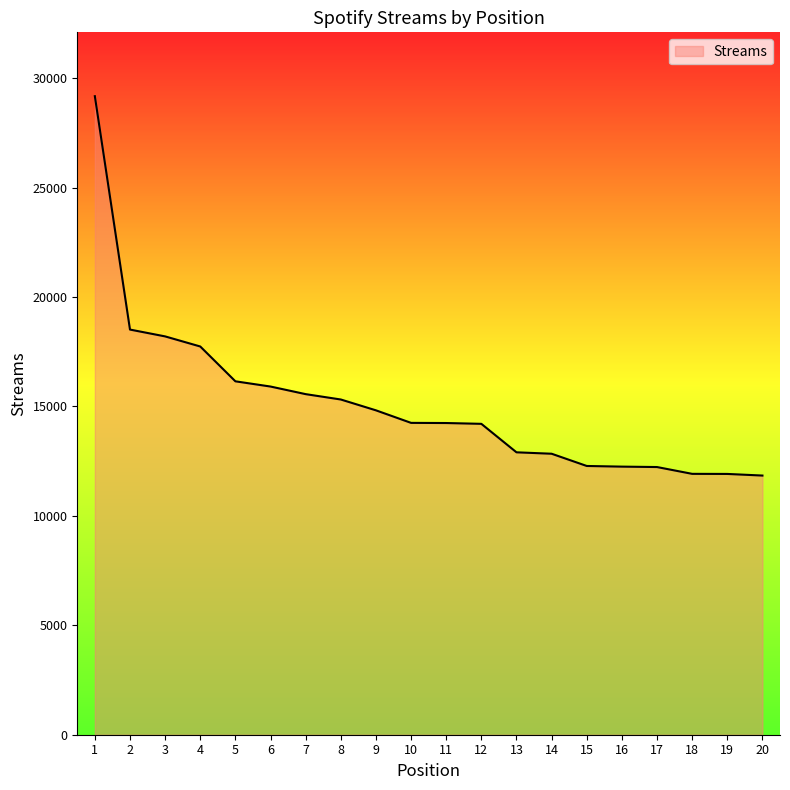

Approximately how many times larger is the value at 9 compared to 19?

1.2